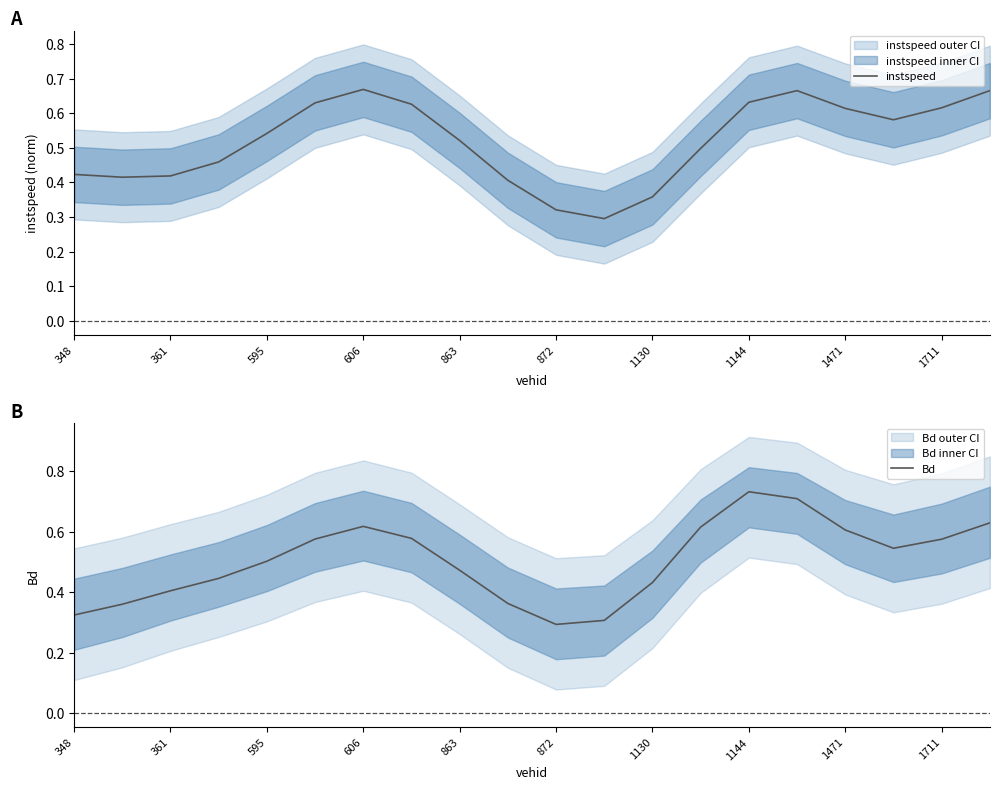

Which series has the widest spread of values?

Bd